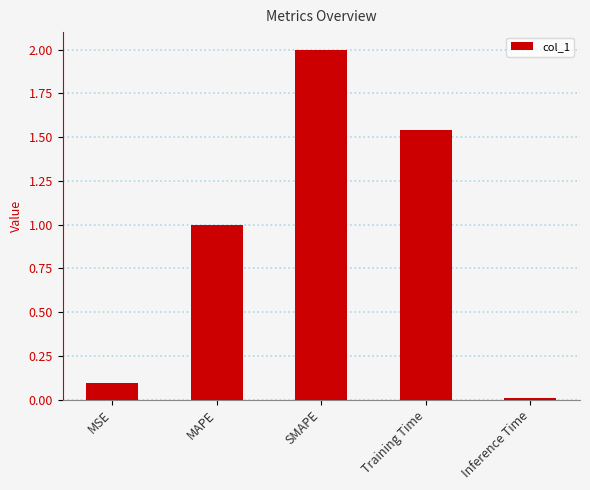

Rank the categories by value from lowest to highest.

Inference Time, MSE, MAPE, Training Time, SMAPE